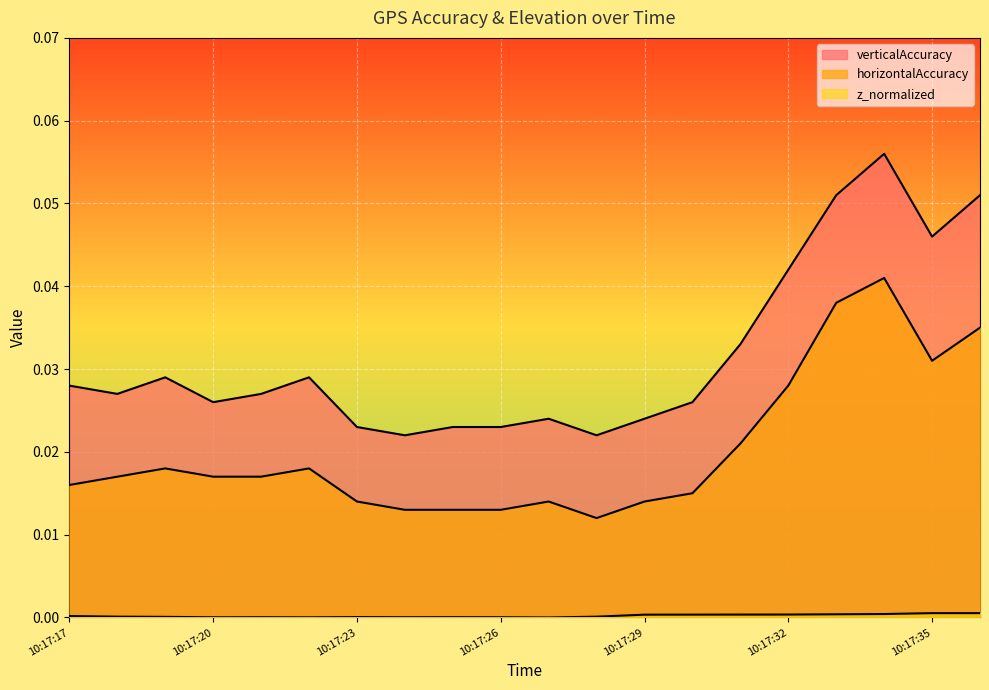

Reading right to left, what are all the values shown in this chart?

horizontalAccuracy: 0.0	0.0	0.0	0.0	0.0	0.0	0.0	0.0	0.0	0.0	0.0	0.0	0.0	0.0	0.0	0.0	0.0	0.0	0.0	0.0
verticalAccuracy: 0.1	0.0	0.1	0.1	0.0	0.0	0.0	0.0	0.0	0.0	0.0	0.0	0.0	0.0	0.0	0.0	0.0	0.0	0.0	0.0
z_normalized: 0.0	0.0	0.0	0.0	0.0	0.0	0.0	0.0	0.0	0.0	0.0	0.0	0.0	0.0	0.0	0.0	0.0	0.0	0.0	0.0